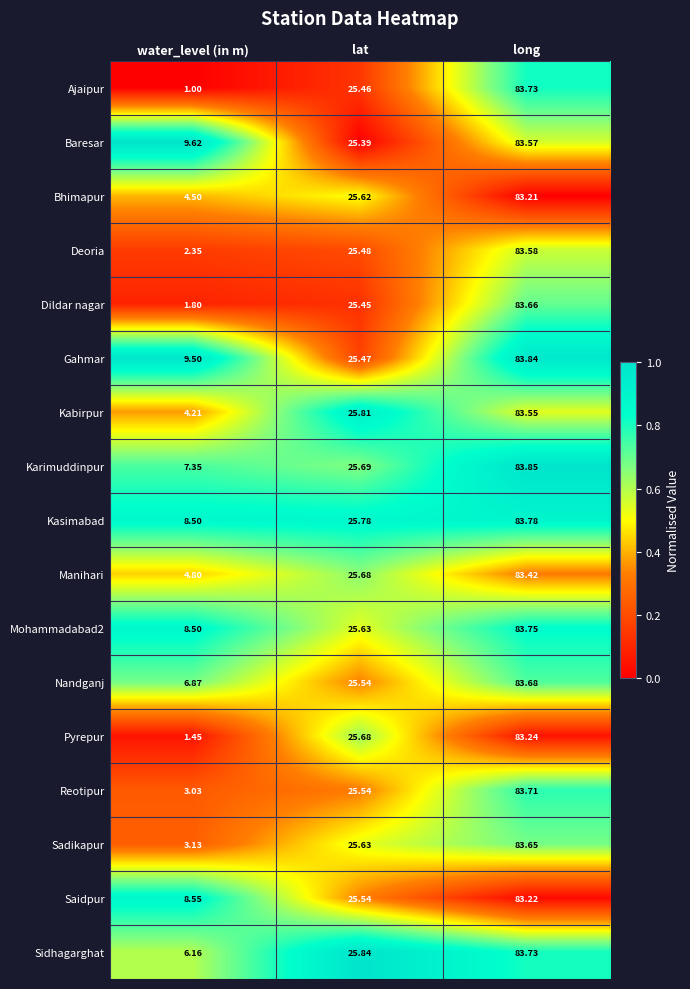

Between water_level (in m) and lat, which series saw the biggest shift?

Ajaipur